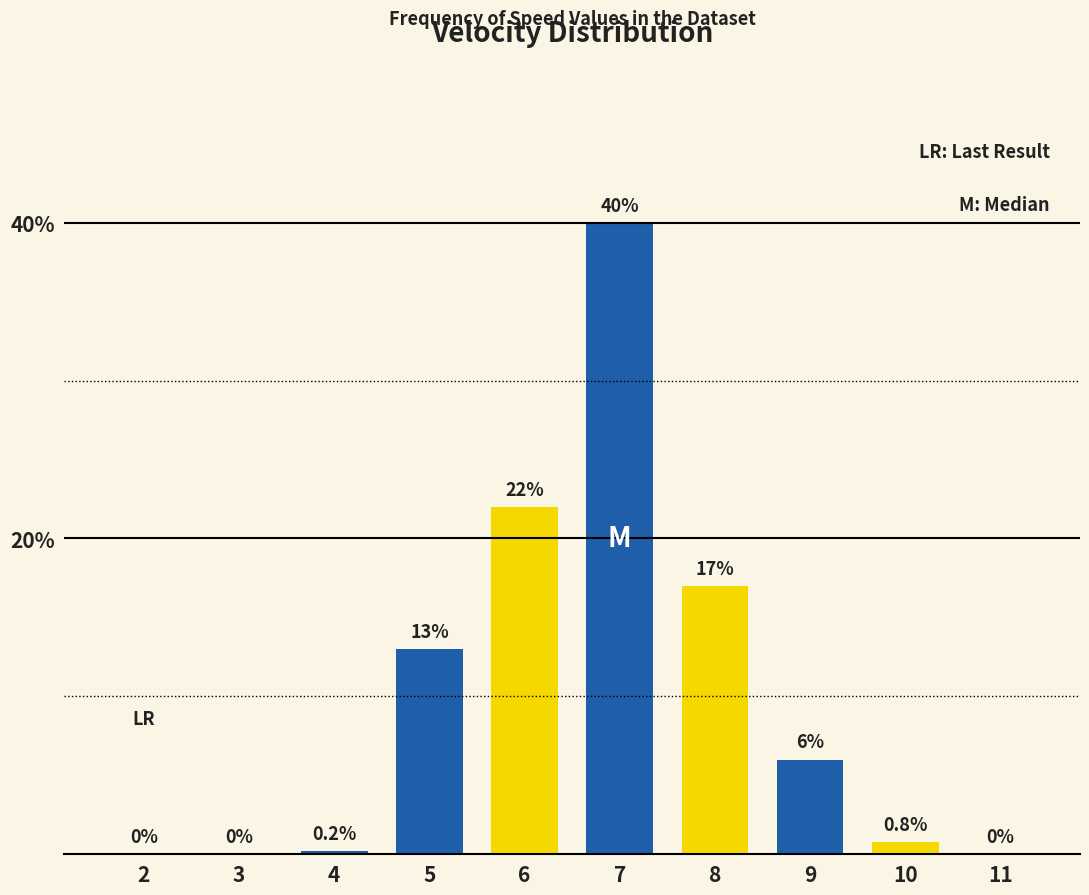

What is the difference between the maximum and minimum values in the v_bin_blue series?

40.0